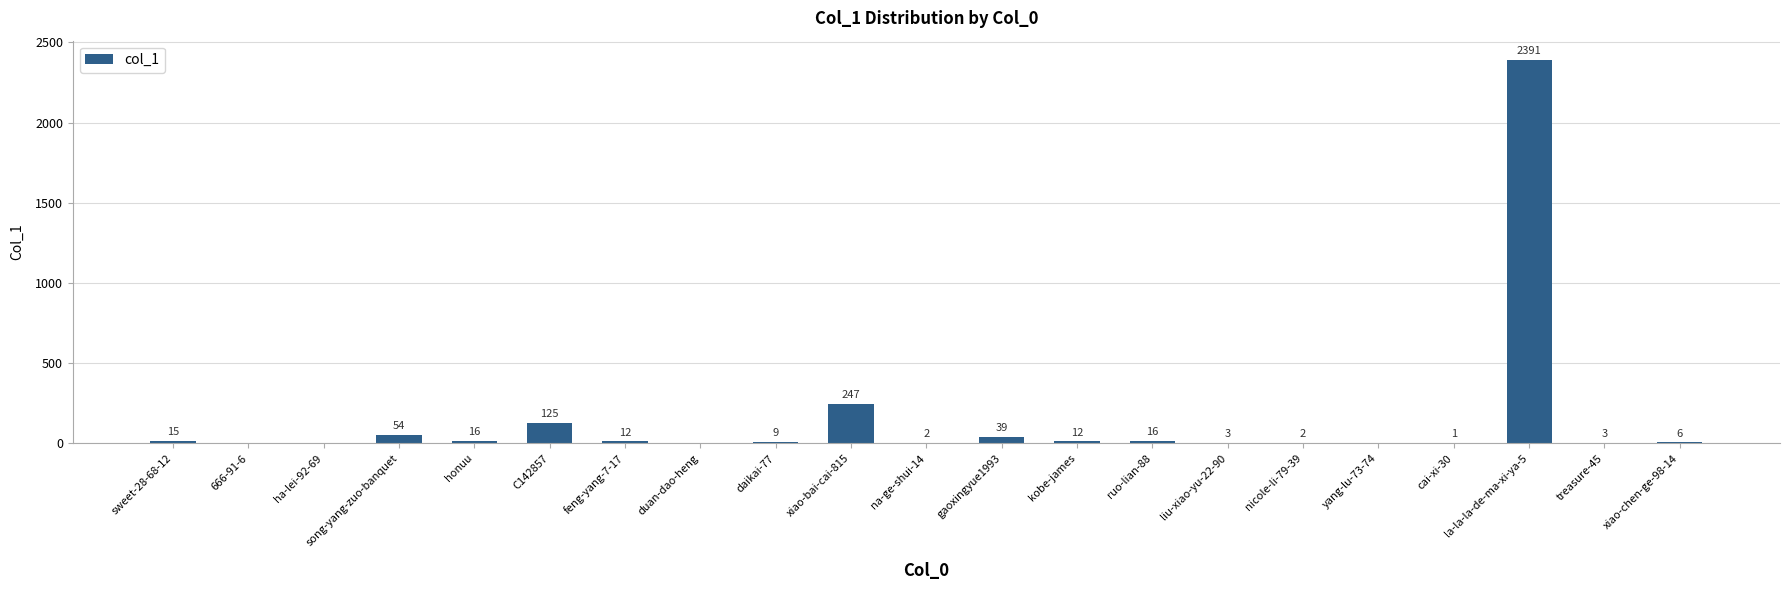

What is the sum of the values at la-la-la-de-ma-xi-ya-5 and na-ge-shui-14?

2393